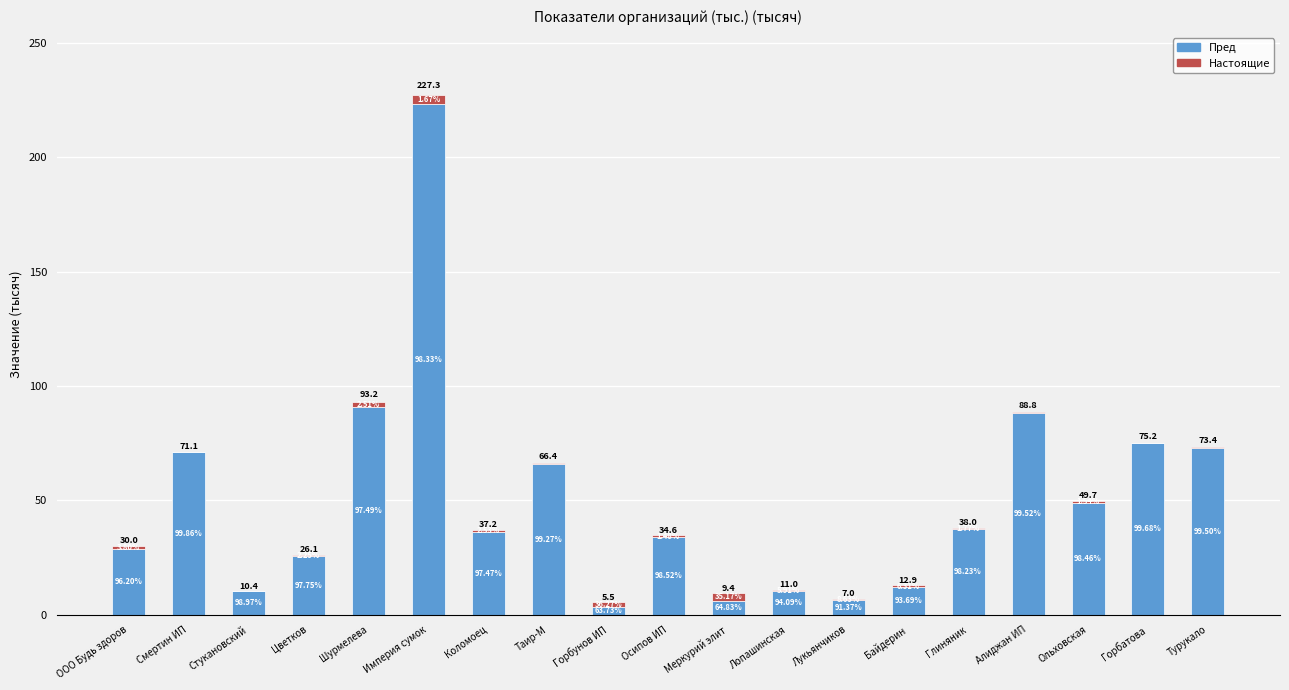

What are all the series names shown in the legend?

Пред, Настоящие